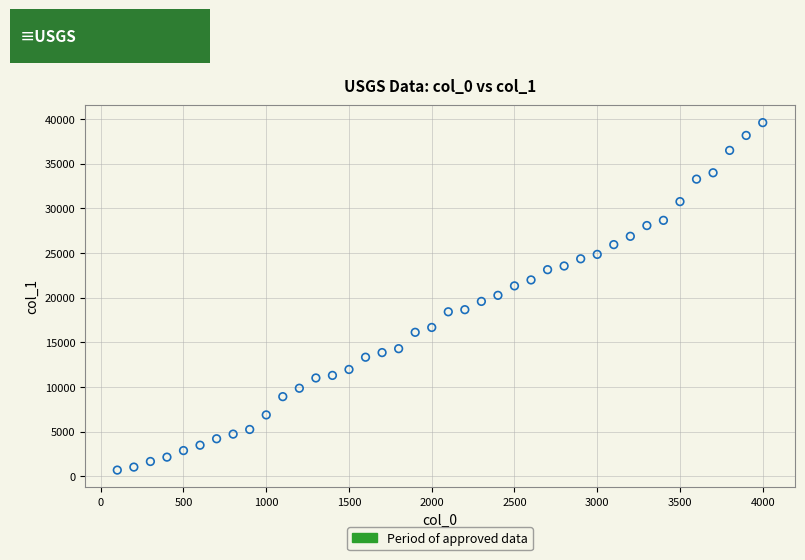

What is the range of Y values (max minus min)?

38931